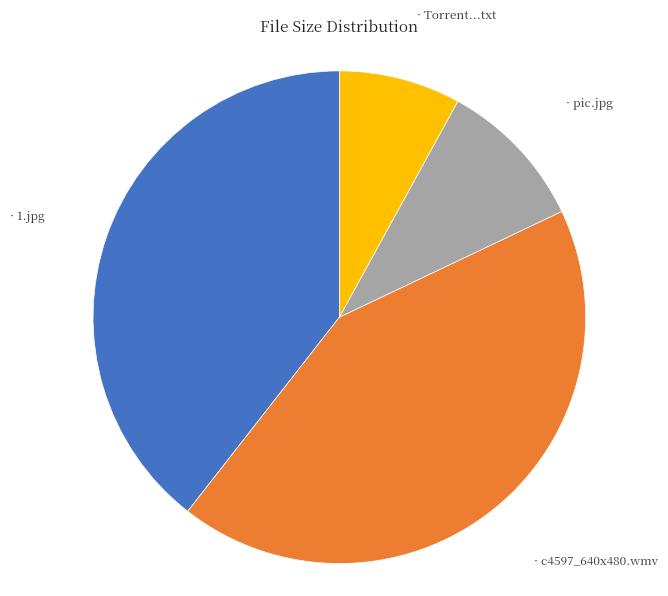

Is there any slice that represents more than half of the pie?

No